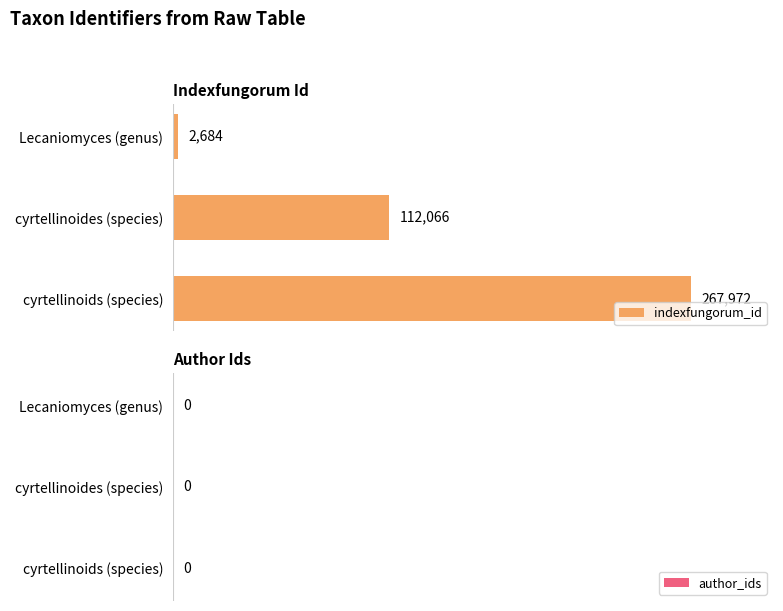

What is the sum of all values?

382722